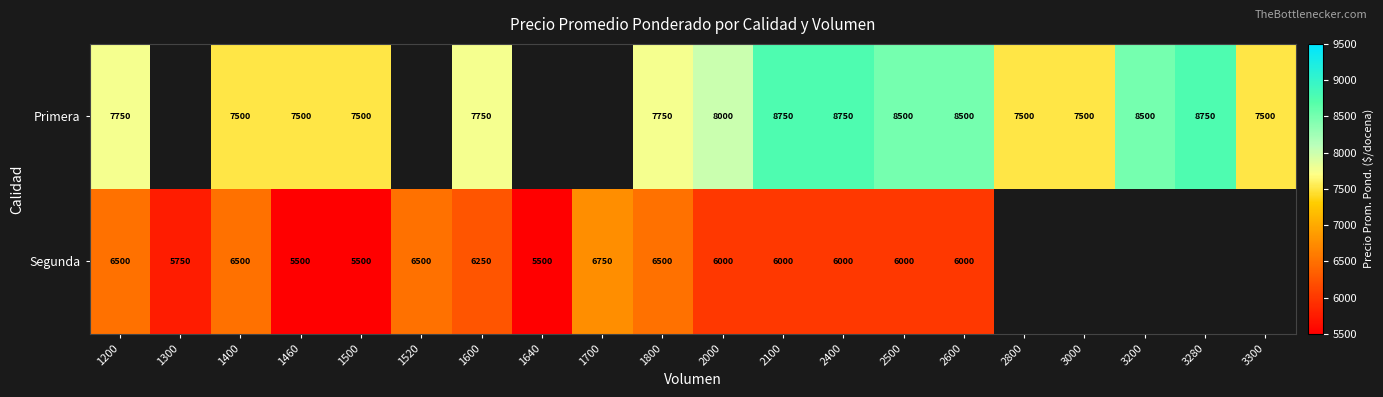

At 2100, list the series in order from smallest to largest.

Segunda, Primera